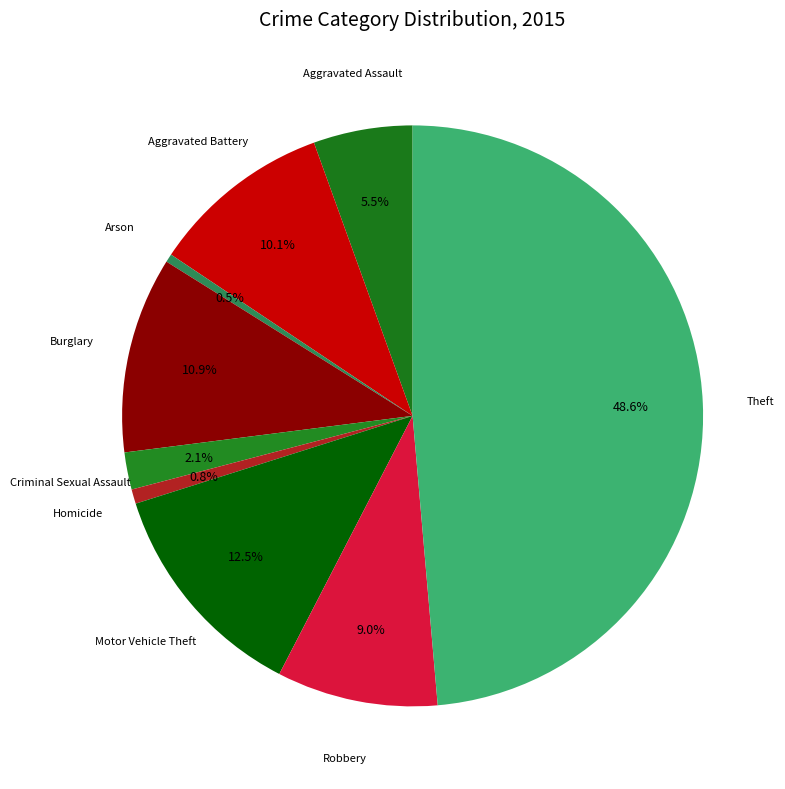

To the nearest percent, what is the combined percentage of Robbery and Burglary?

20%